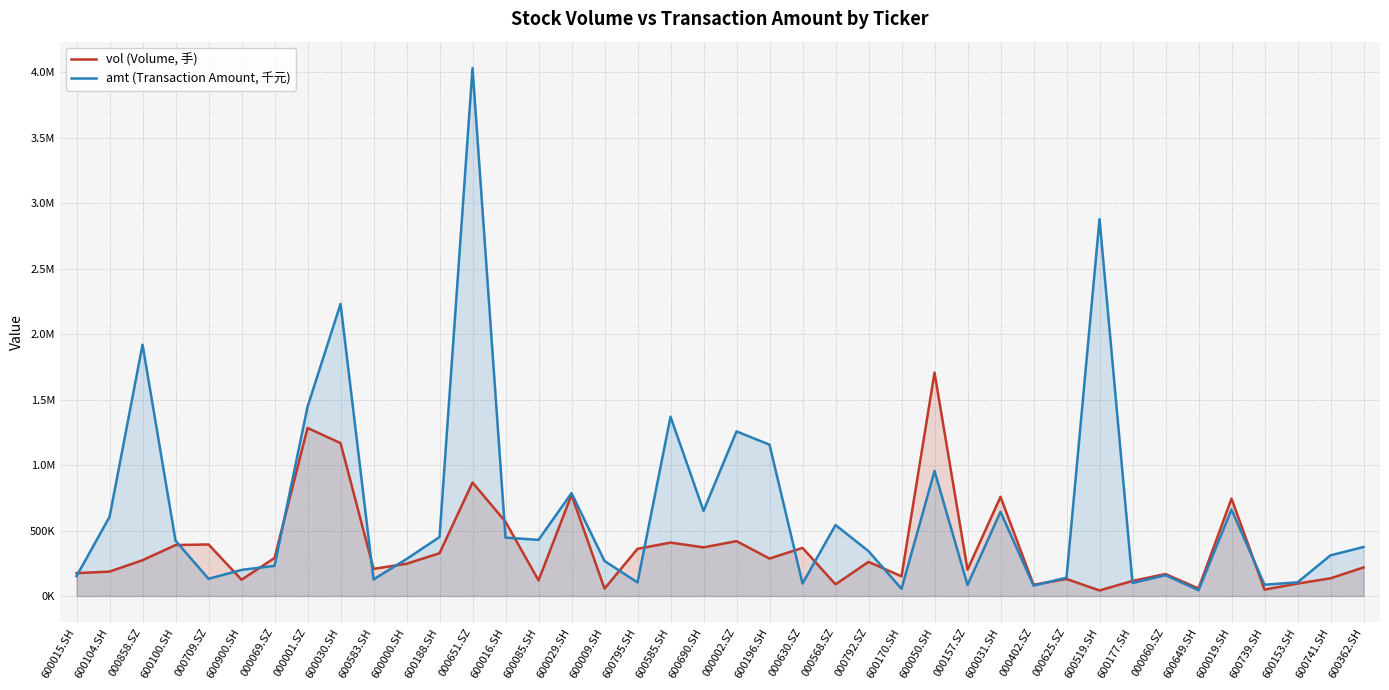

True or false: amt (Transaction Amount, 千元) has more than 1 interior local peaks.

True